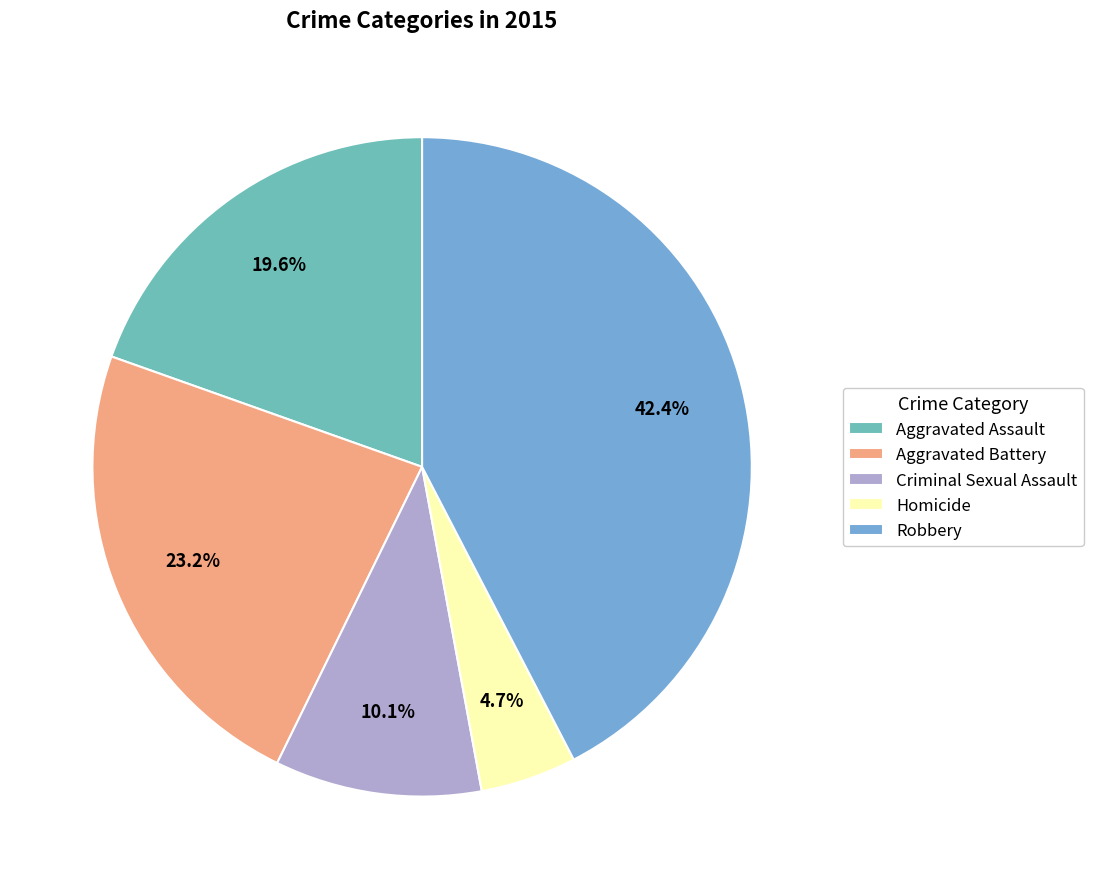

Which category has the biggest portion of the pie?

Robbery